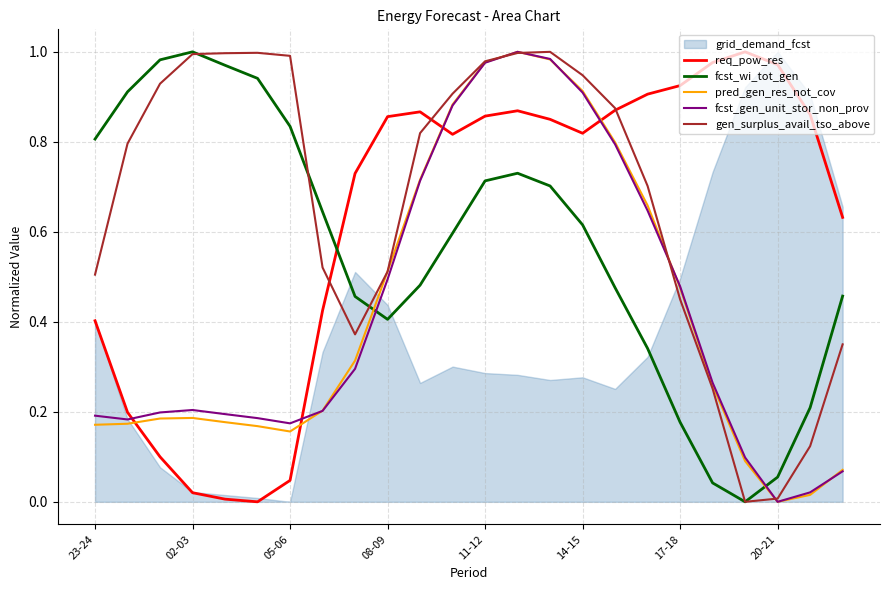

What is the sum of all gen_surplus_avail_tso_above values?

16.0